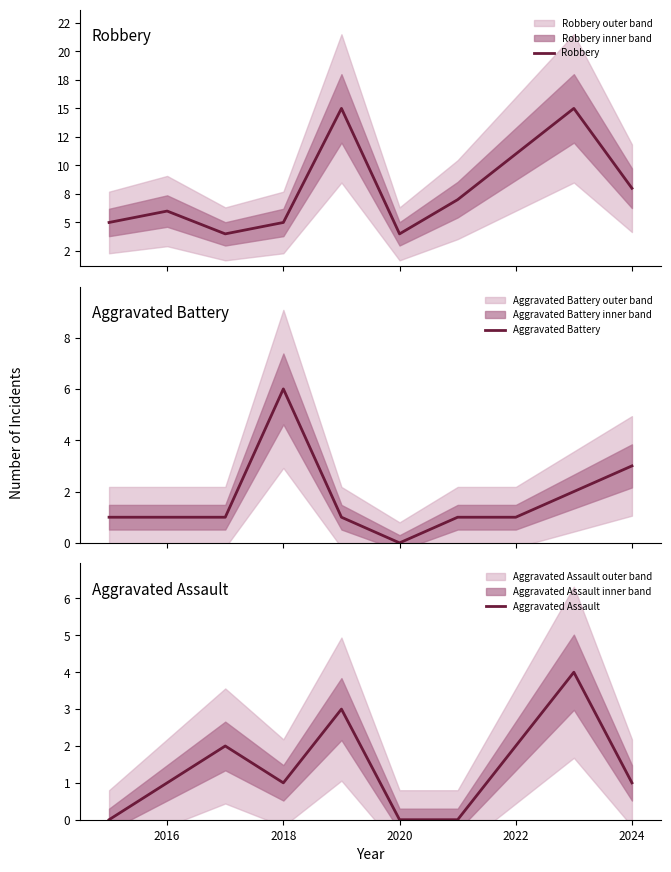

What is the average value of the Aggravated Battery series?

2